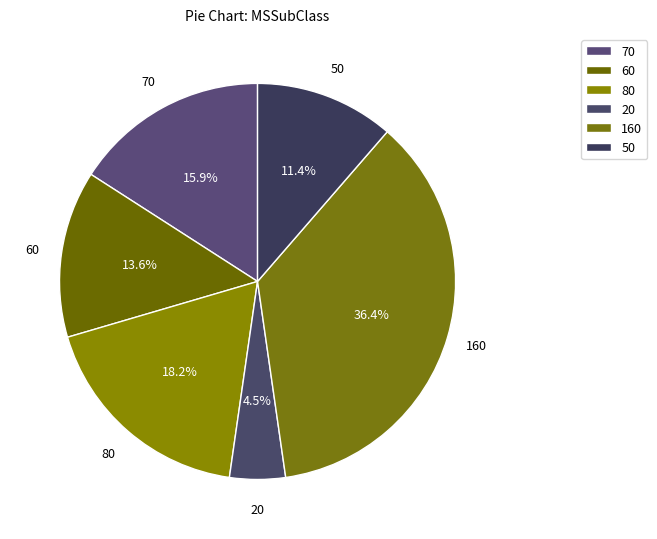

Count the number of slices in the pie.

6